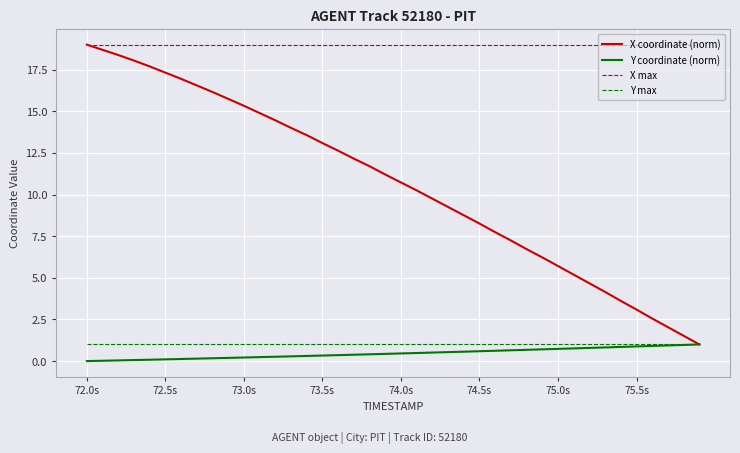

True or false: Y max and X max cross at least once.

False